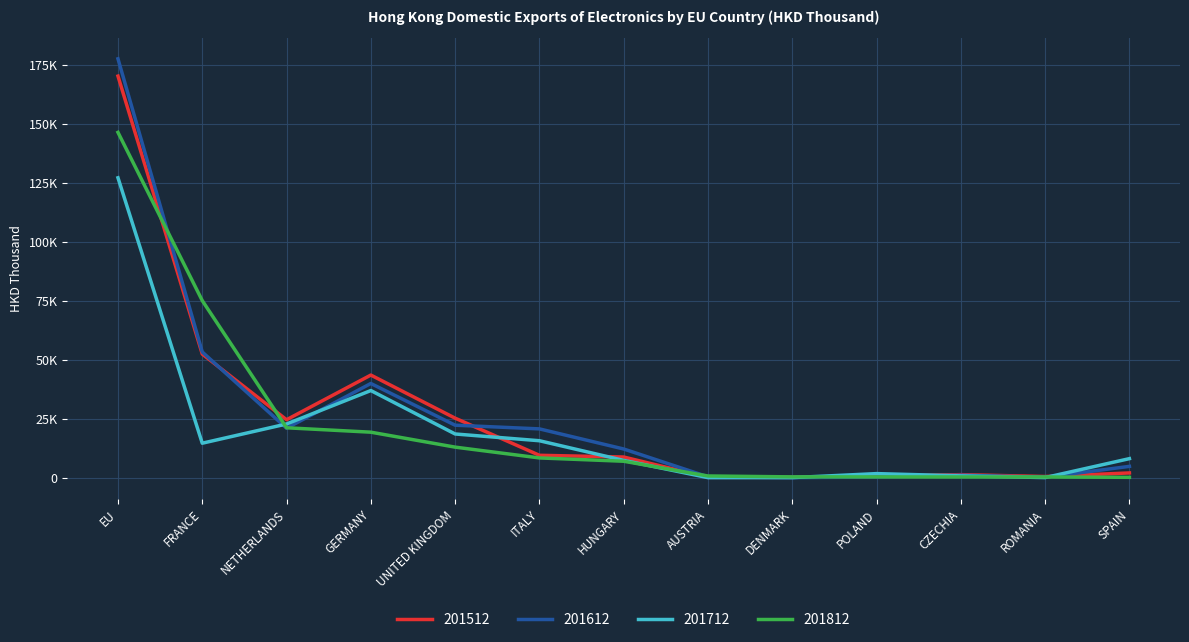

Does the chart have visible grid lines?

Yes